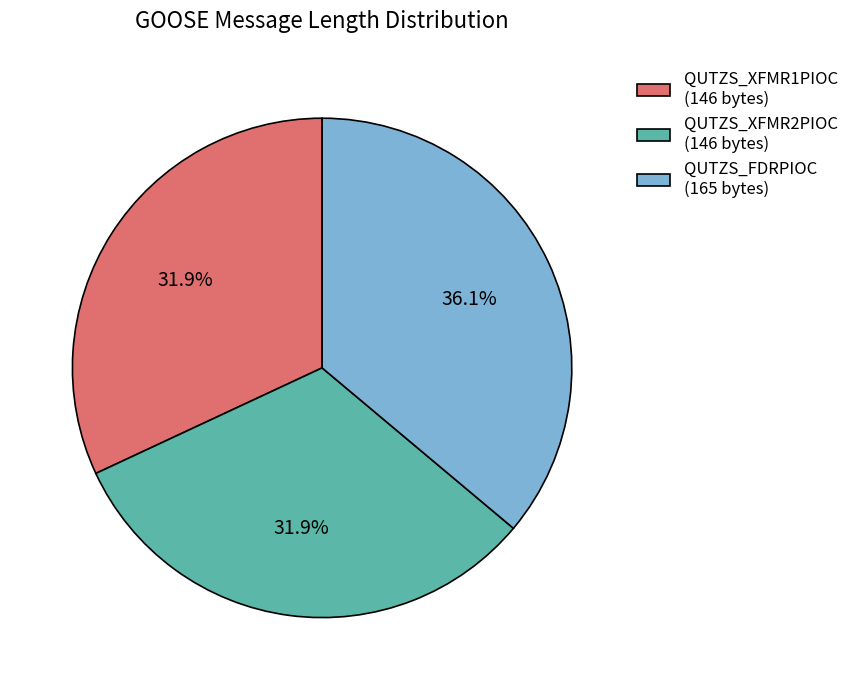

How many segments does this pie chart have?

3